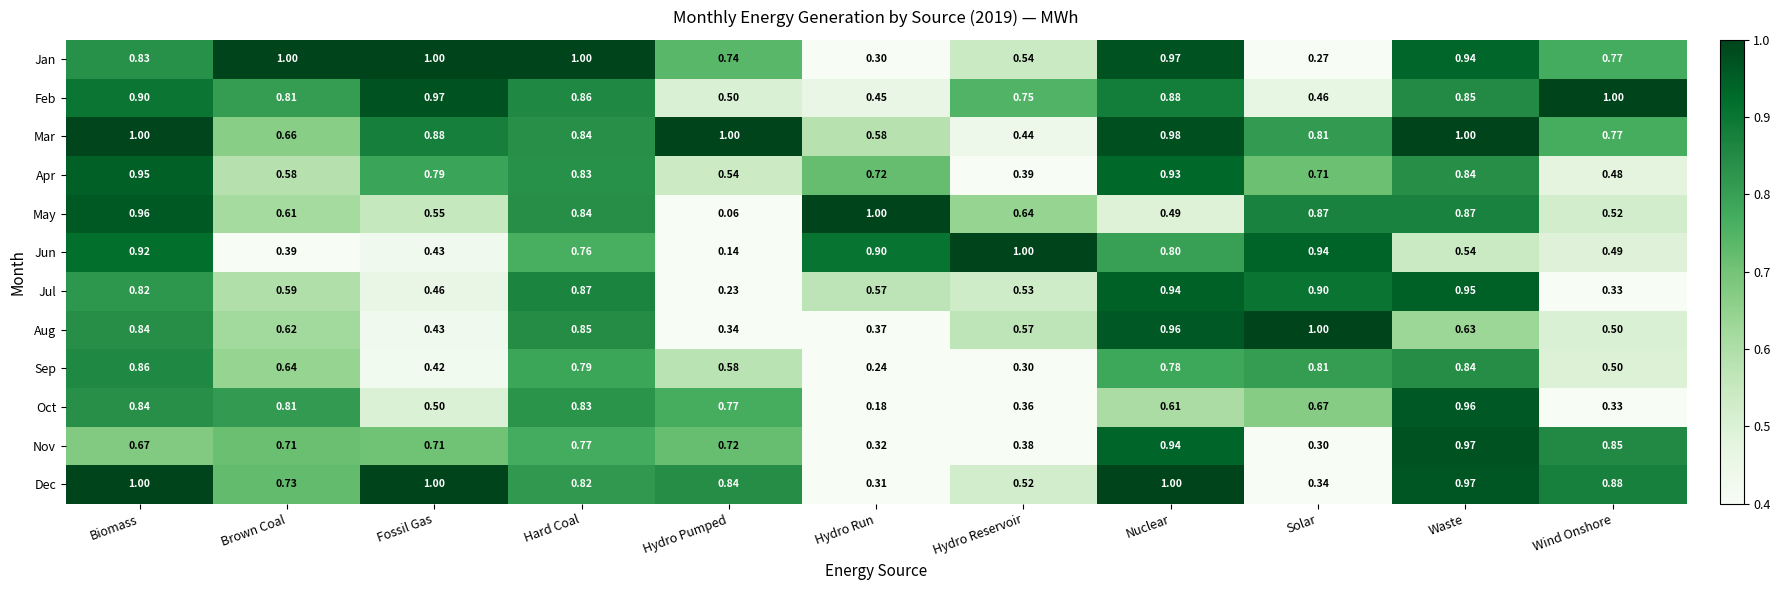

Which series has the largest range (max minus min)?

May